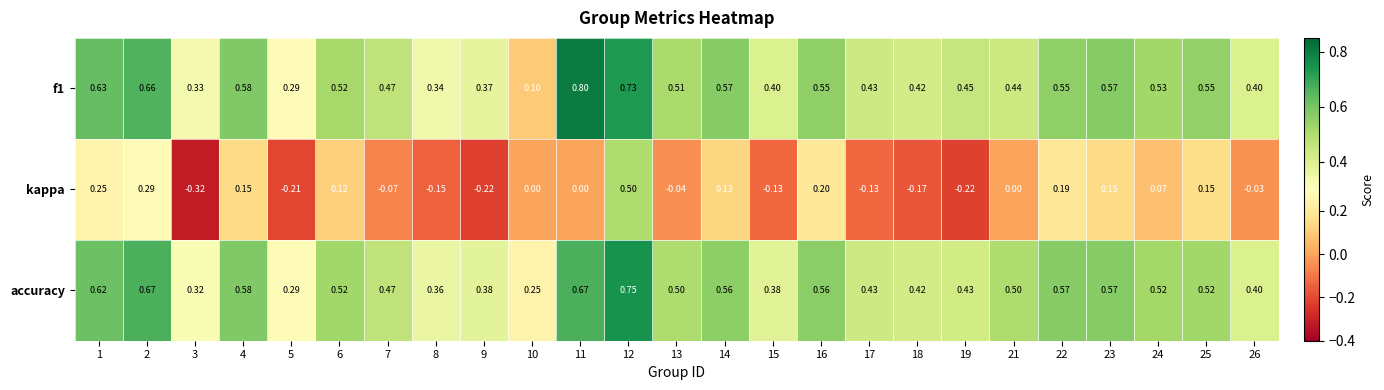

Which series changed the most between 7 and 13?

f1